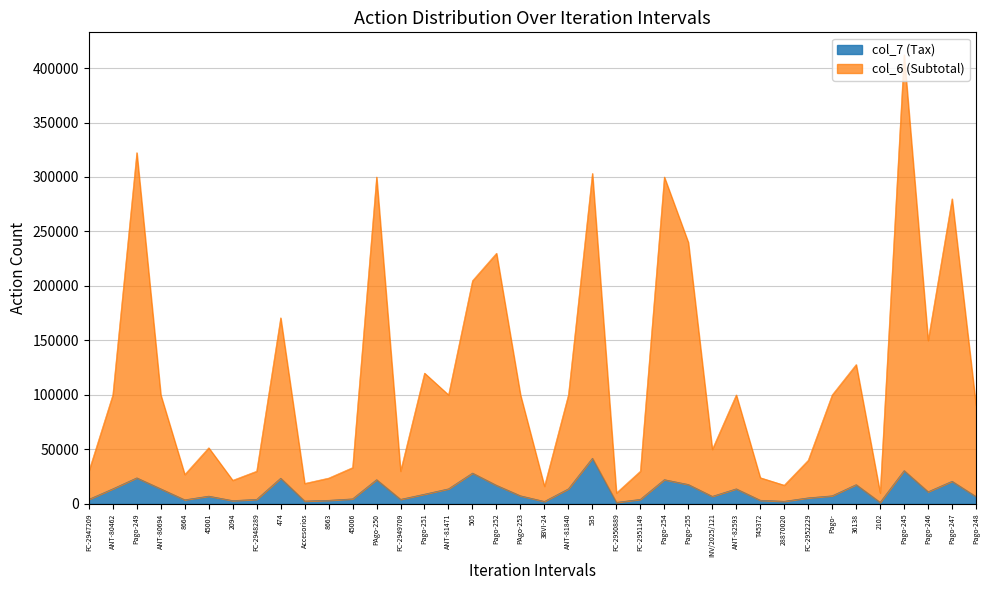

What is the sum of the col_7 (Tax) values at 45001 and ANT-81840?

20893.0